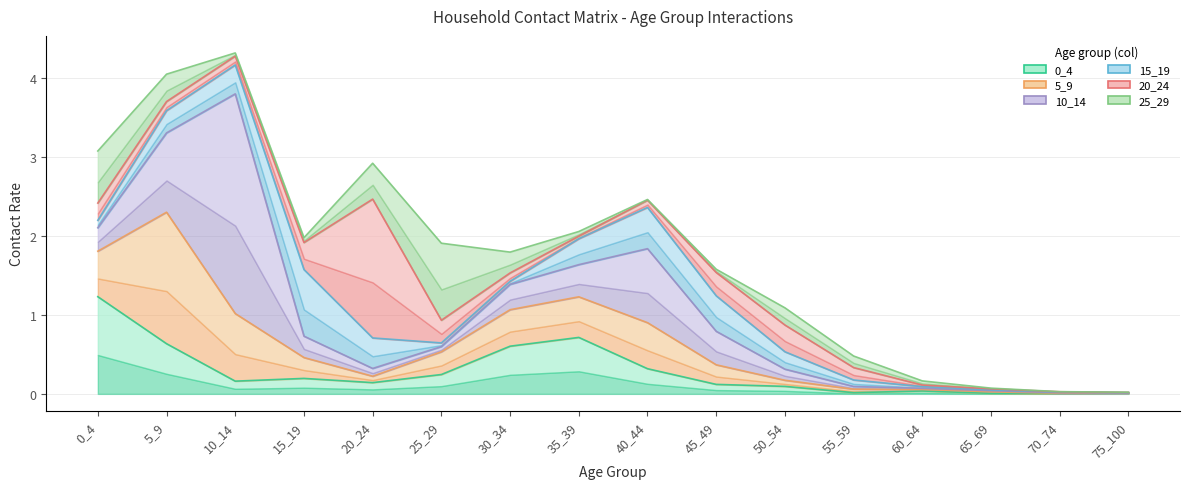

Reading left to right, list all the values displayed in this chart.

0_4: 1.2	0.6	0.2	0.2	0.1	0.2	0.6	0.7	0.3	0.1	0.1	0.0	0.0	0.0	0.0	0.0
5_9: 1.8	2.3	1.0	0.5	0.2	0.5	1.1	1.2	0.9	0.4	0.2	0.1	0.1	0.0	0.0	0.0
10_14: 2.1	3.3	3.8	0.7	0.3	0.6	1.4	1.6	1.8	0.8	0.3	0.1	0.1	0.0	0.0	0.0
15_19: 2.2	3.6	4.2	1.6	0.7	0.6	1.4	2.0	2.4	1.2	0.5	0.2	0.1	0.1	0.0	0.0
20_24: 2.4	3.7	4.3	1.9	2.5	0.9	1.5	2.0	2.5	1.5	0.9	0.3	0.1	0.1	0.0	0.0
25_29: 3.1	4.0	4.3	2.0	2.9	1.9	1.8	2.1	2.5	1.6	1.1	0.5	0.2	0.1	0.0	0.0